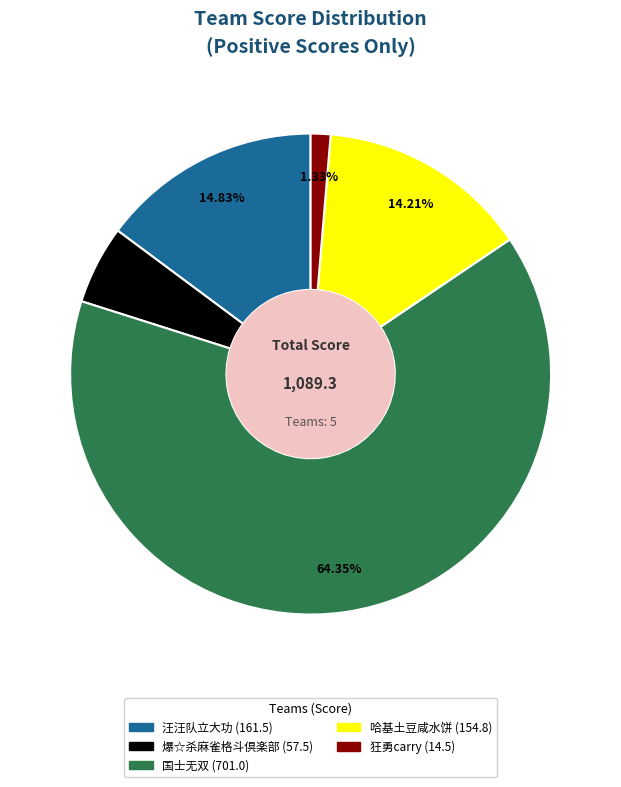

Is there a majority slice in this chart?

Yes